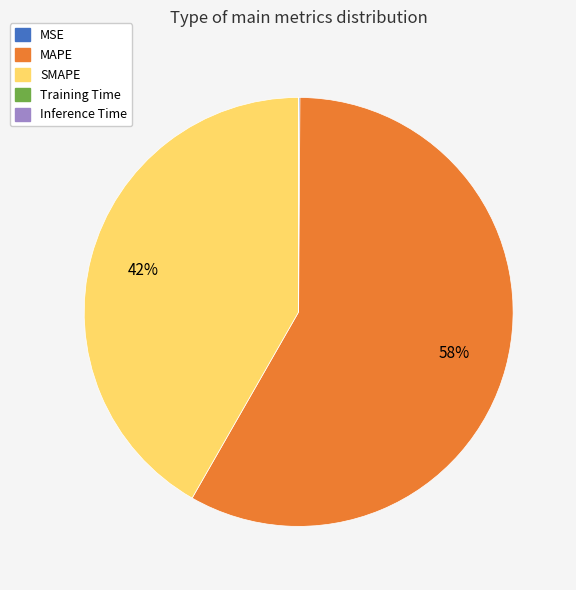

To the nearest percent, what portion does SMAPE represent?

42%